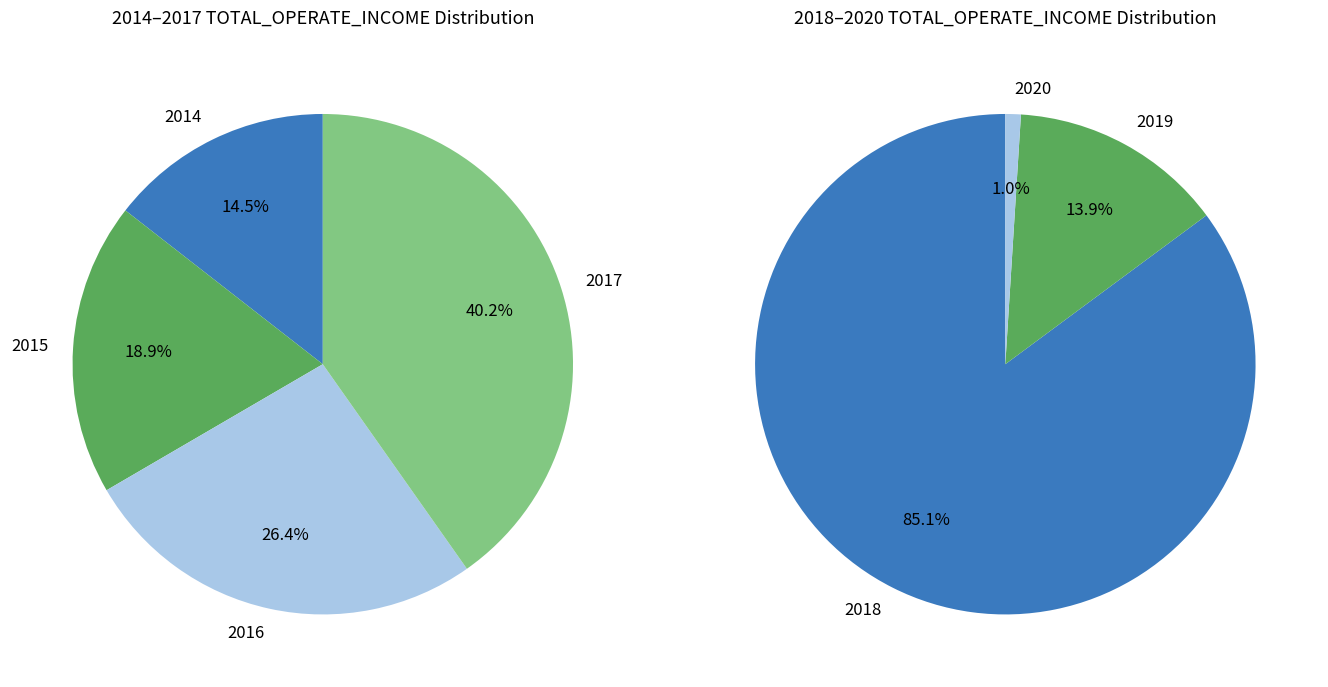

Does any single category account for the majority?

No